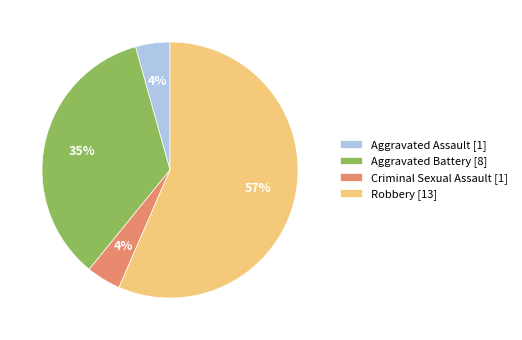

True or false: Robbery accounts for 70% of the total.

False